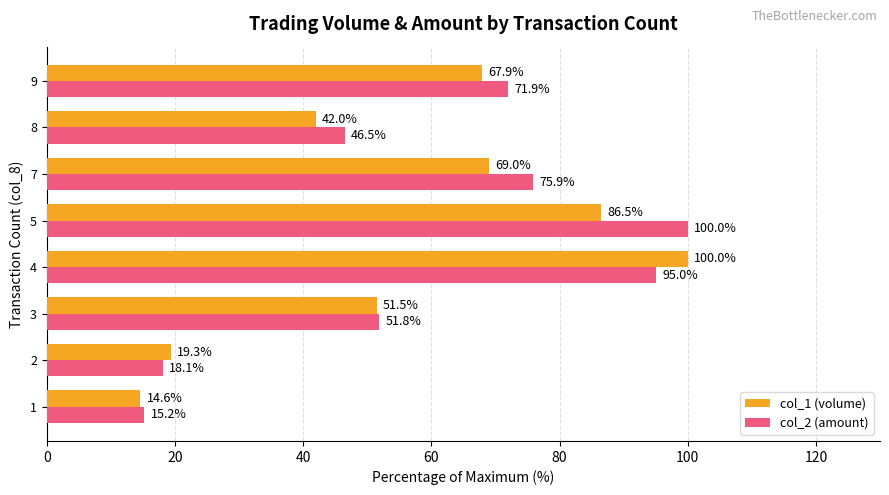

Which series has the largest total across all categories?

col_2 (amount)